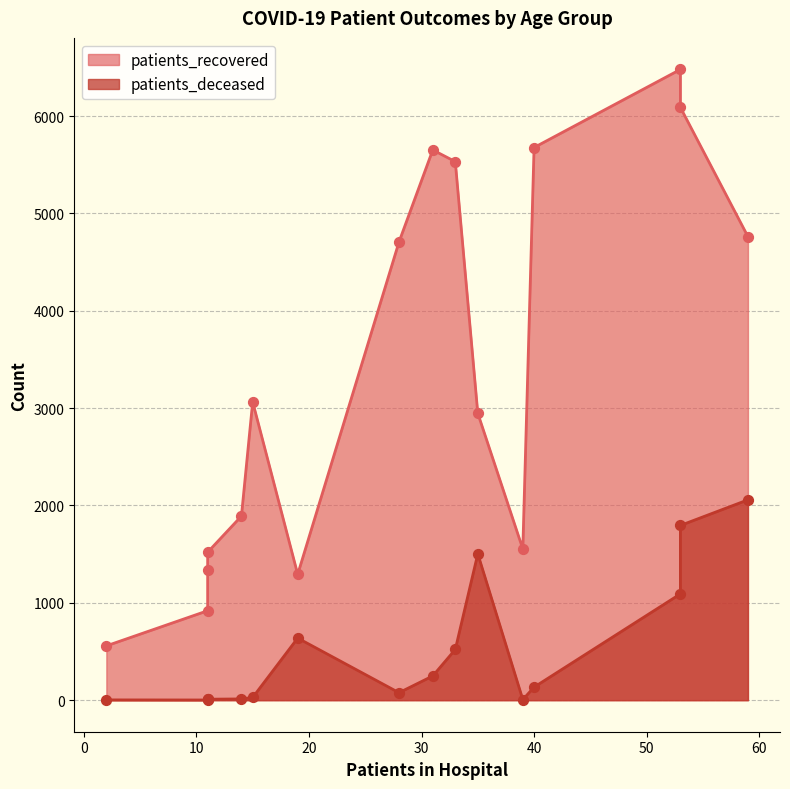

Which series reaches the maximum Y coordinate?

patients_recovered